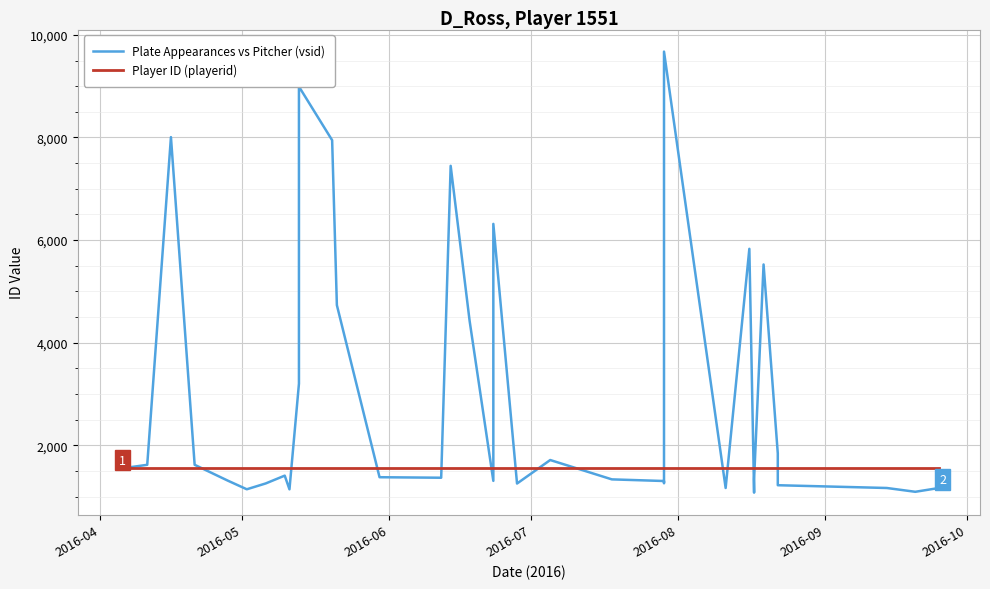

At which label is Player ID (playerid) closest to 1551?

2016-04